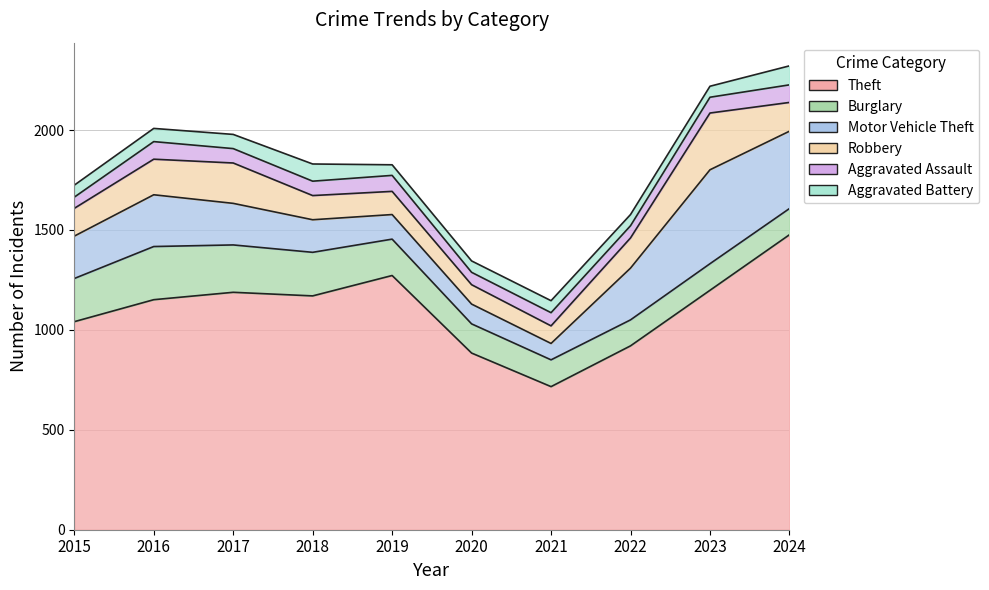

What are all the series names shown in the legend?

Theft, Burglary, Motor Vehicle Theft, Robbery, Aggravated Assault, Aggravated Battery